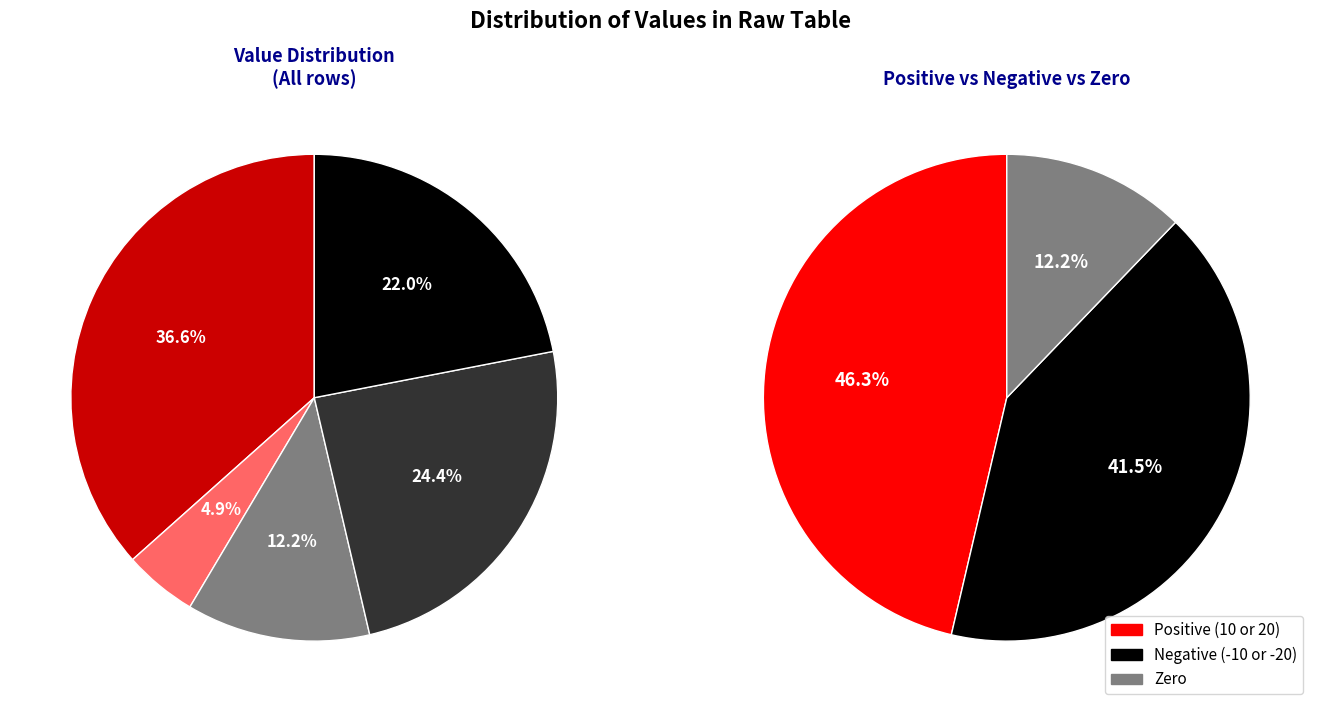

Is there a majority slice in this chart?

No